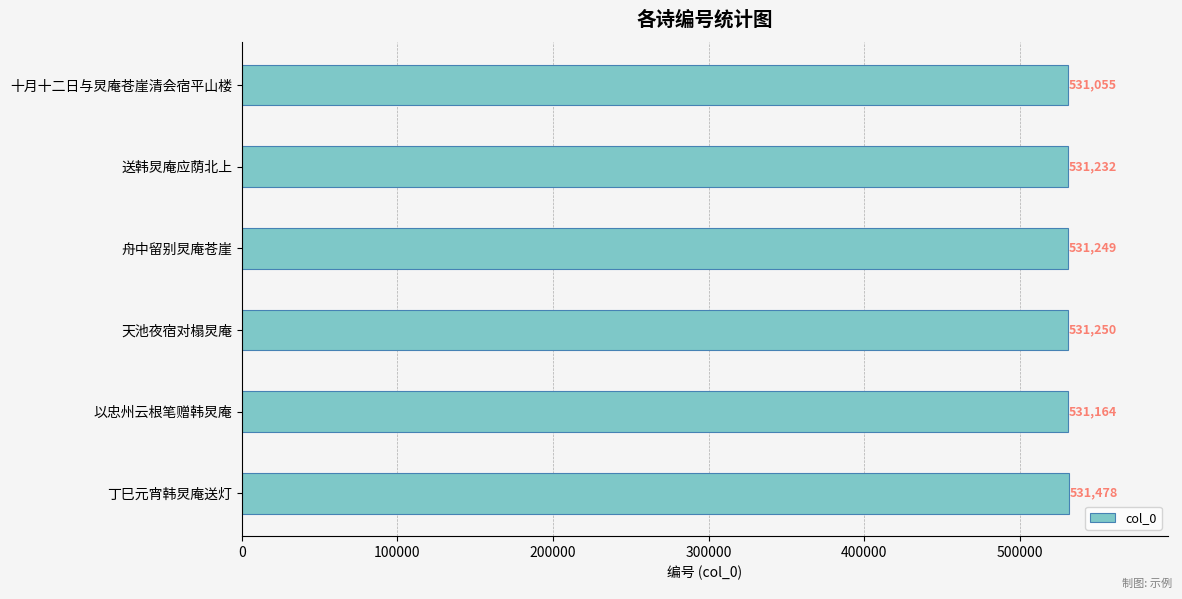

List the labels in order of value, largest first.

丁巳元宵韩炅庵送灯, 天池夜宿对榻炅庵, 舟中留别炅庵苍崖, 送韩炅庵应荫北上, 以忠州云根笔赠韩炅庵, 十月十二日与炅庵苍崖清会宿平山楼